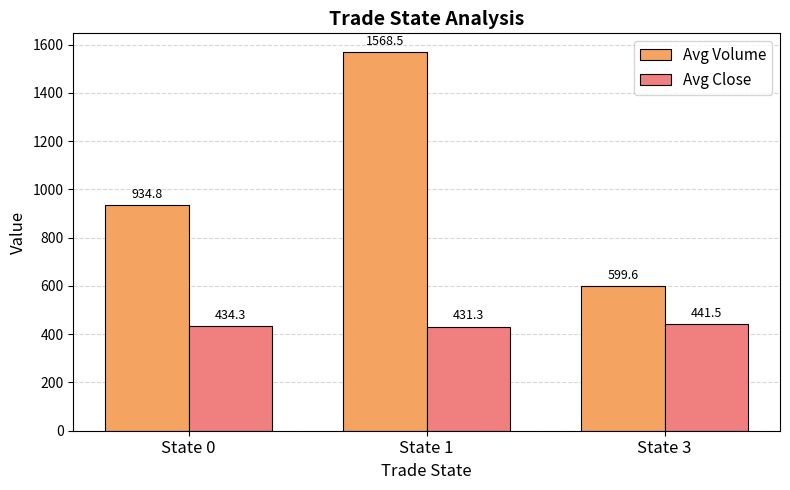

At which label is Avg Close closest to 436?

State 0